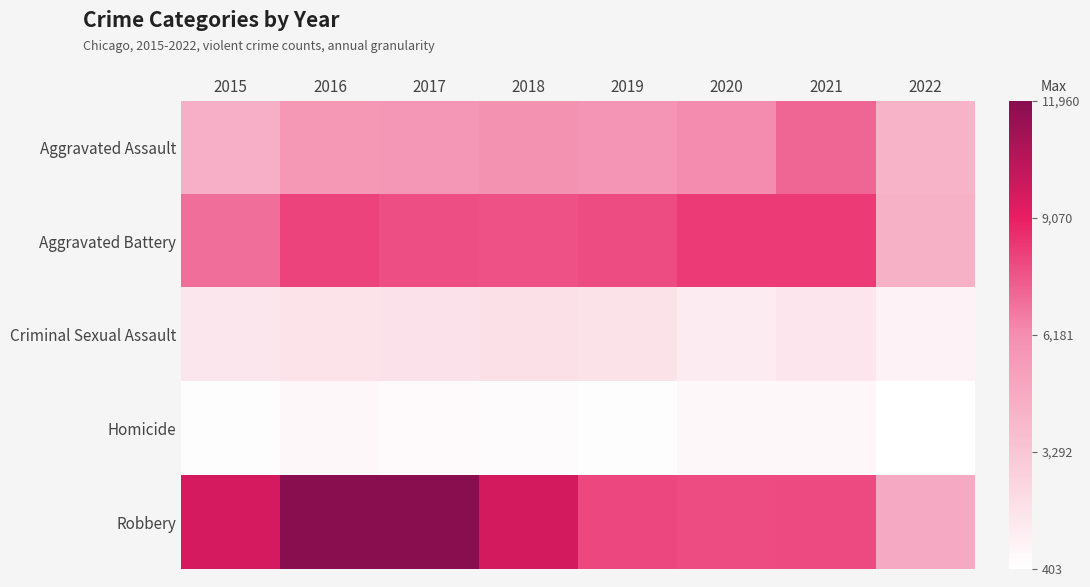

Reading left to right, extract all data points from this chart.

Aggravated Assault: 2015=4480	2016=5712	2017=5793	2018=6001	2019=5840	2020=6263	2021=7242	2022=4204
Aggravated Battery: 2015=7018	2016=8085	2017=7845	2018=7735	2019=7857	2020=8319	2021=8348	2022=4408
Criminal Sexual Assault: 2015=1655	2016=1807	2017=1929	2018=1964	2019=1861	2020=1437	2021=1670	2022=1018
Homicide: 2015=496	2016=786	2017=672	2018=589	2019=498	2020=785	2021=801	2022=403
Robbery: 2015=9638	2016=11960	2017=11880	2018=9679	2019=7994	2020=7855	2021=7920	2022=4820